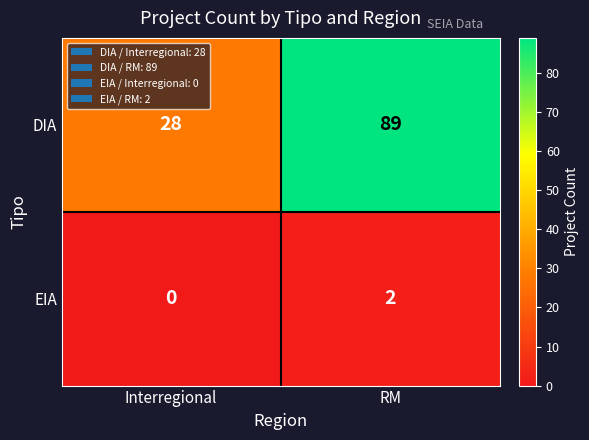

At which category does the chart reach its peak across all series?

RM